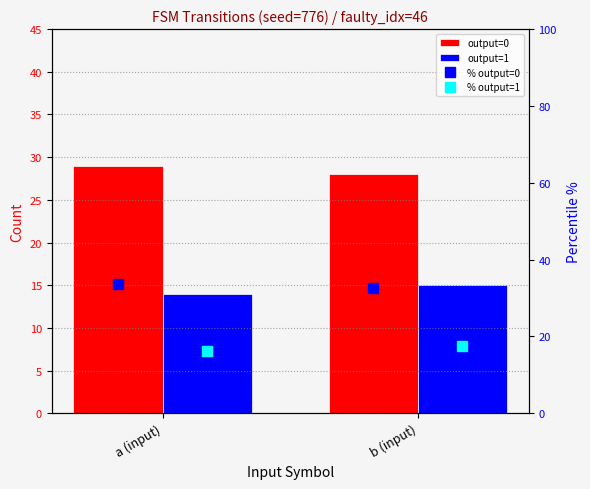

What is the sum of all output=1 values?

29.0